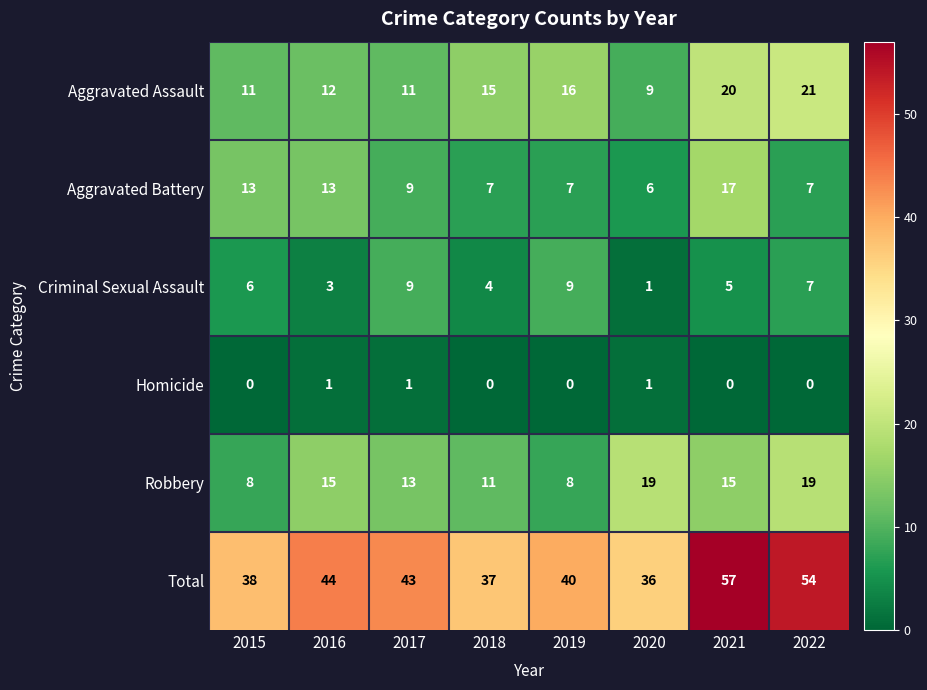

What is the difference between the maximum and minimum values in the Aggravated Assault series?

12